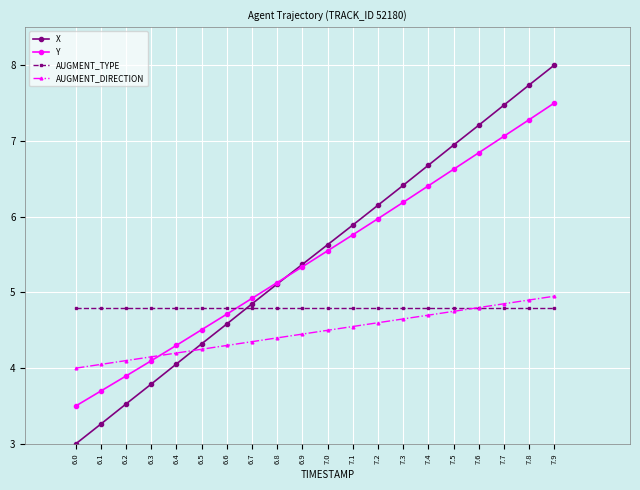

How many lines are shown in the chart?

4